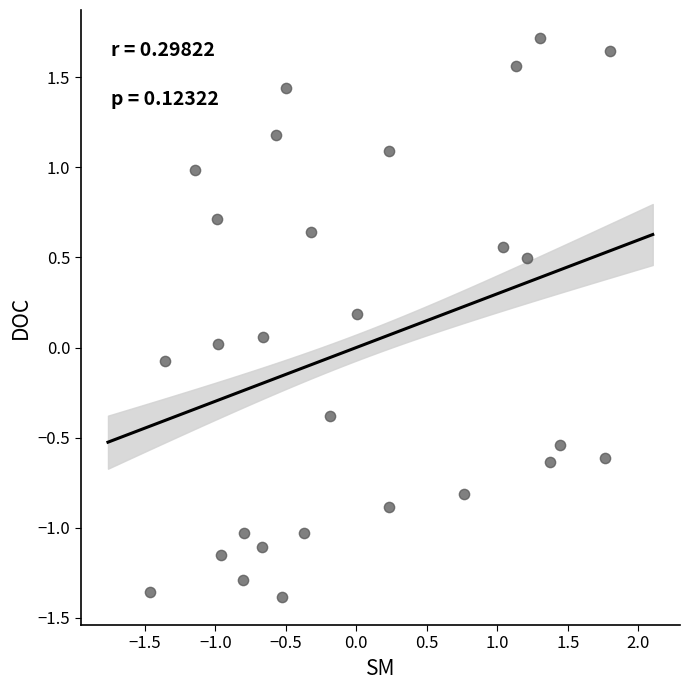

What is the range of Y values (max minus min)?

3.1